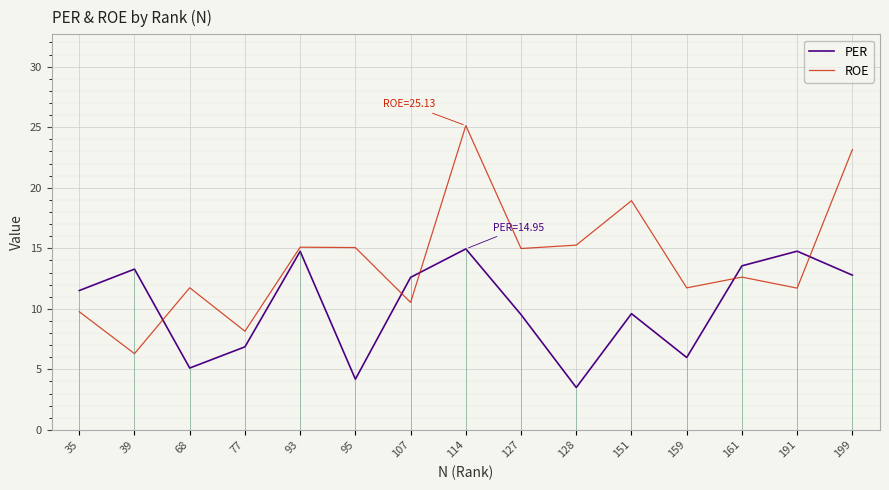

Which series has the largest range (max minus min)?

ROE